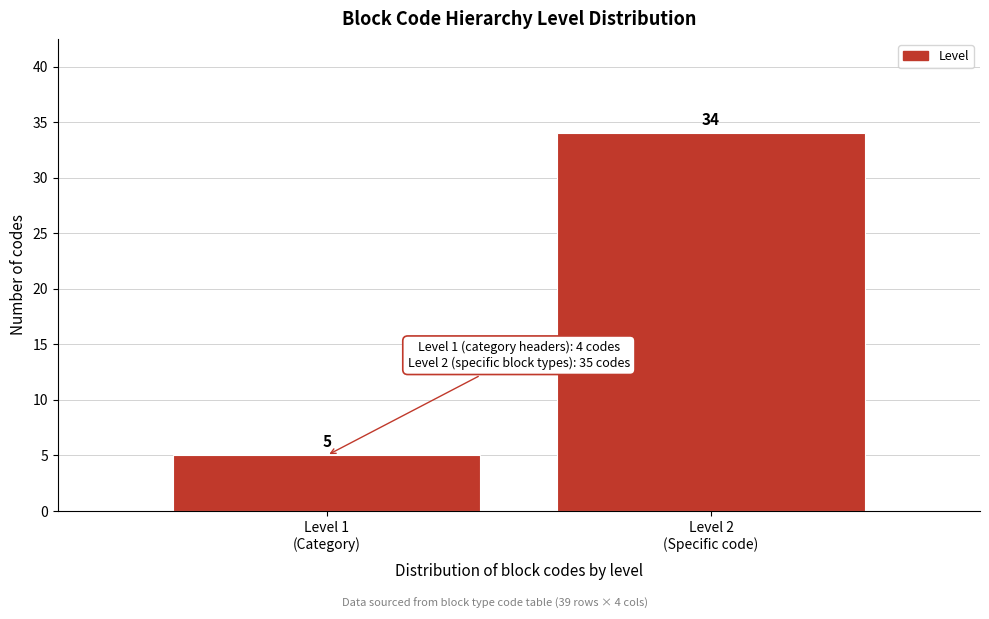

Reading left to right, list all the values displayed in this chart.

5	34